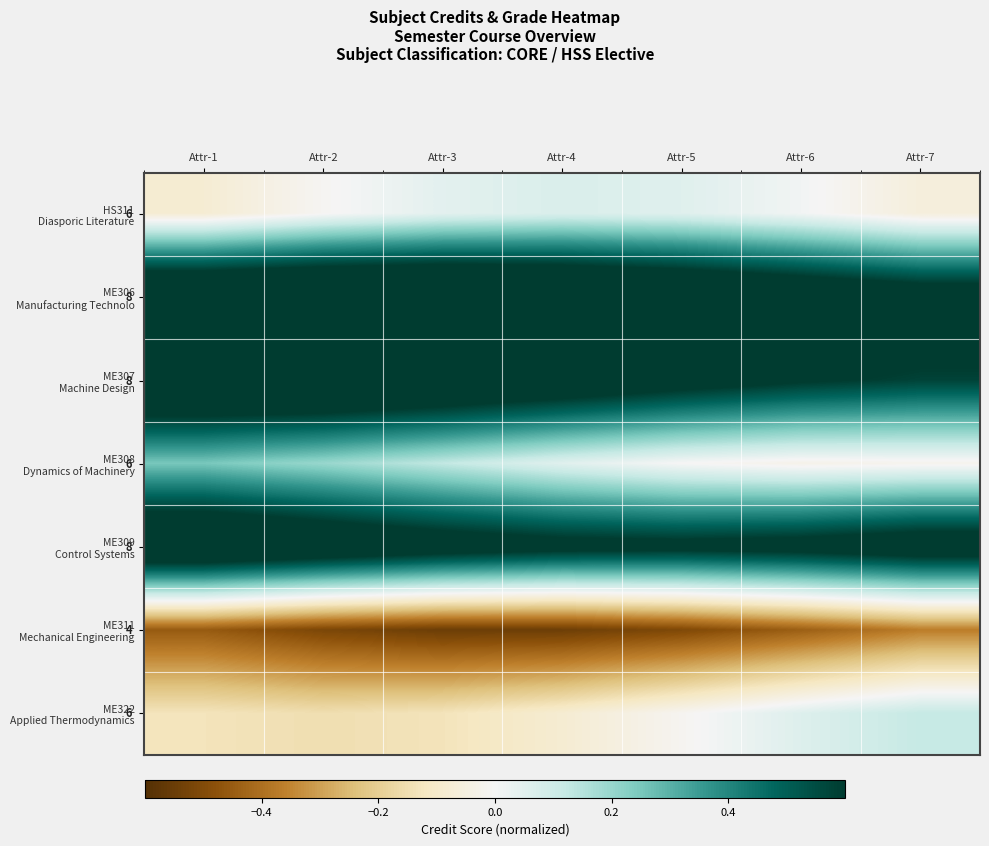

Rank the series at Attr-6 from highest to lowest value.

ME306 Manufacturing Technolo, ME309 Control Systems, ME307 Machine Design, ME322 Applied Thermodynamics, HS311 Diasporic Literature, ME308 Dynamics of Machinery, ME311 Mechanical Engineering